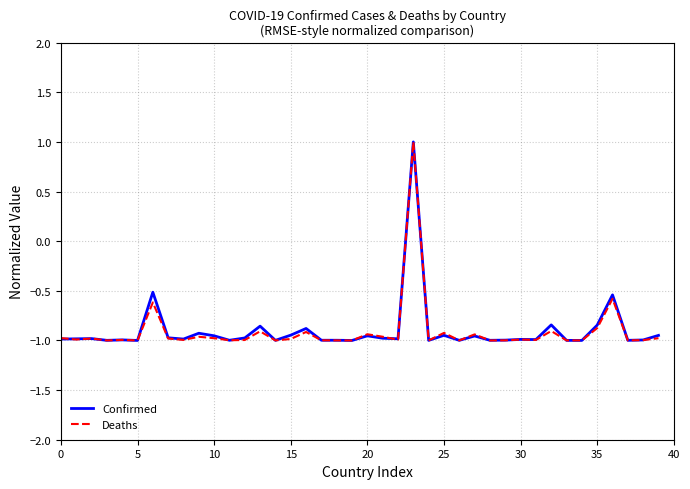

What is the maximum value shown in the chart?

1.0